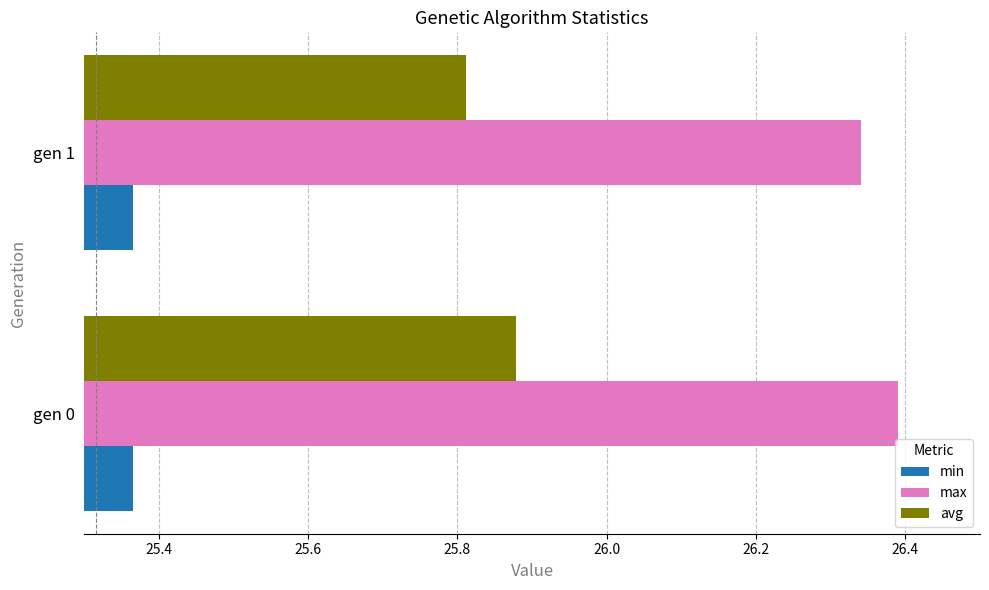

What is the spread (max minus min) of values at gen 0?

1.0